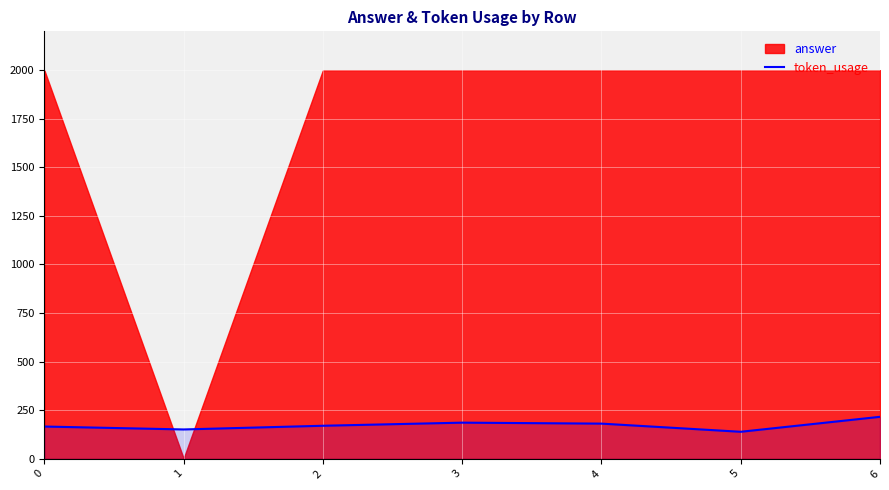

Where is the data nearest to the value 177?

4